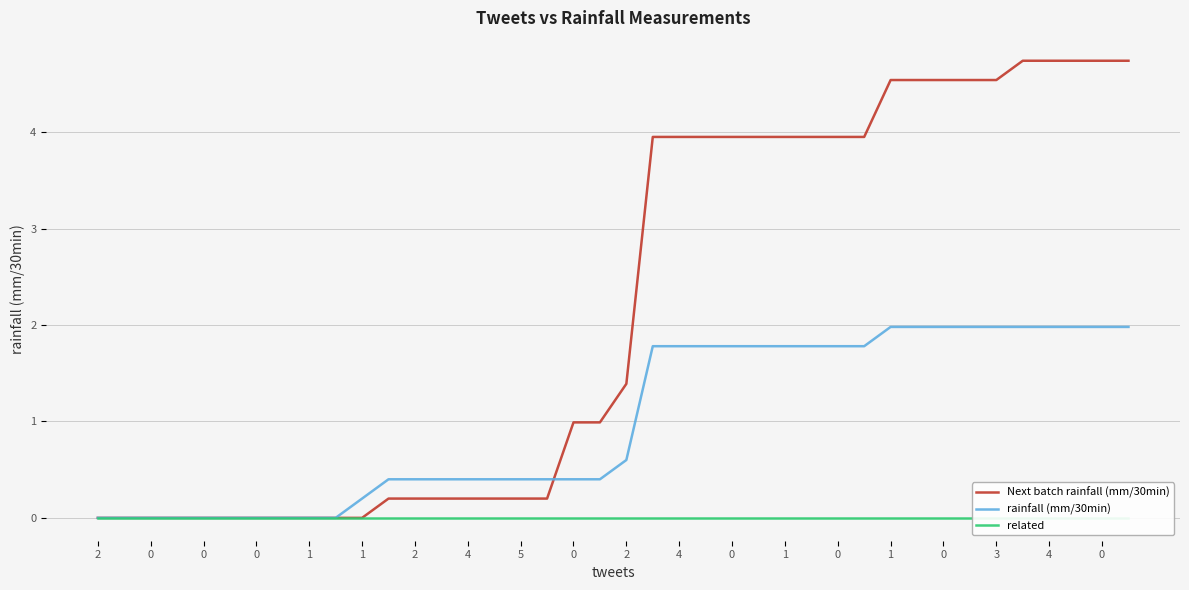

Reading left to right, transcribe all the data shown in this chart.

Next batch rainfall (mm/30min): 0.0	0.0	0.0	0.0	0.0	0.0	0.0	0.0	0.0	0.0	0.0	0.2	0.2	0.2	0.2	0.2	0.2	0.2	1.0	1.0	1.4	4.0	4.0	4.0	4.0	4.0	4.0	4.0	4.0	4.0	4.5	4.5	4.5	4.5	4.5	4.7	4.7	4.7	4.7	4.7
rainfall (mm/30min): 0.0	0.0	0.0	0.0	0.0	0.0	0.0	0.0	0.0	0.0	0.2	0.4	0.4	0.4	0.4	0.4	0.4	0.4	0.4	0.4	0.6	1.8	1.8	1.8	1.8	1.8	1.8	1.8	1.8	1.8	2.0	2.0	2.0	2.0	2.0	2.0	2.0	2.0	2.0	2.0
related: 0.0	0.0	0.0	0.0	0.0	0.0	0.0	0.0	0.0	0.0	0.0	0.0	0.0	0.0	0.0	0.0	0.0	0.0	0.0	0.0	0.0	0.0	0.0	0.0	0.0	0.0	0.0	0.0	0.0	0.0	0.0	0.0	0.0	0.0	0.0	0.0	0.0	0.0	0.0	0.0